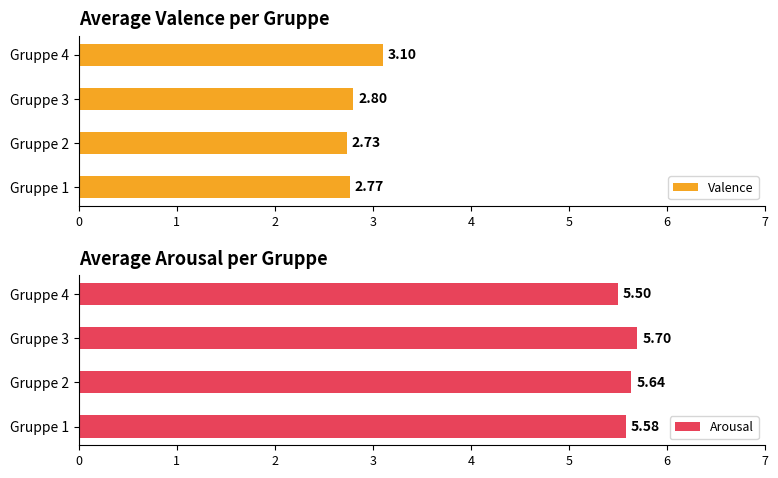

True or false: Arousal has a value of 9.4 at Gruppe 4.

False